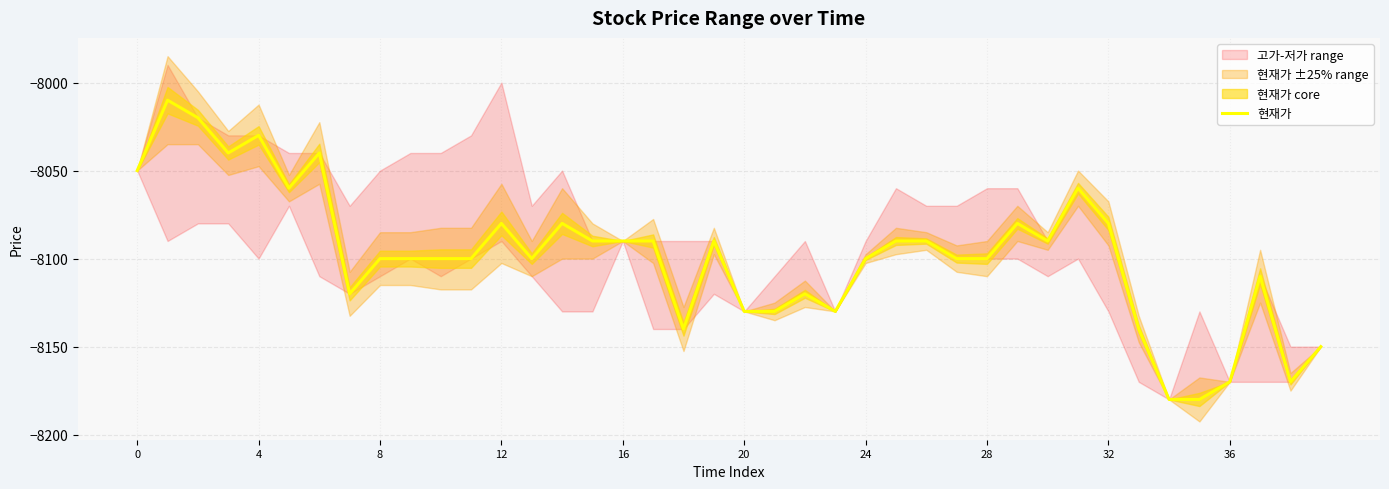

What is the greatest value displayed?

-8010